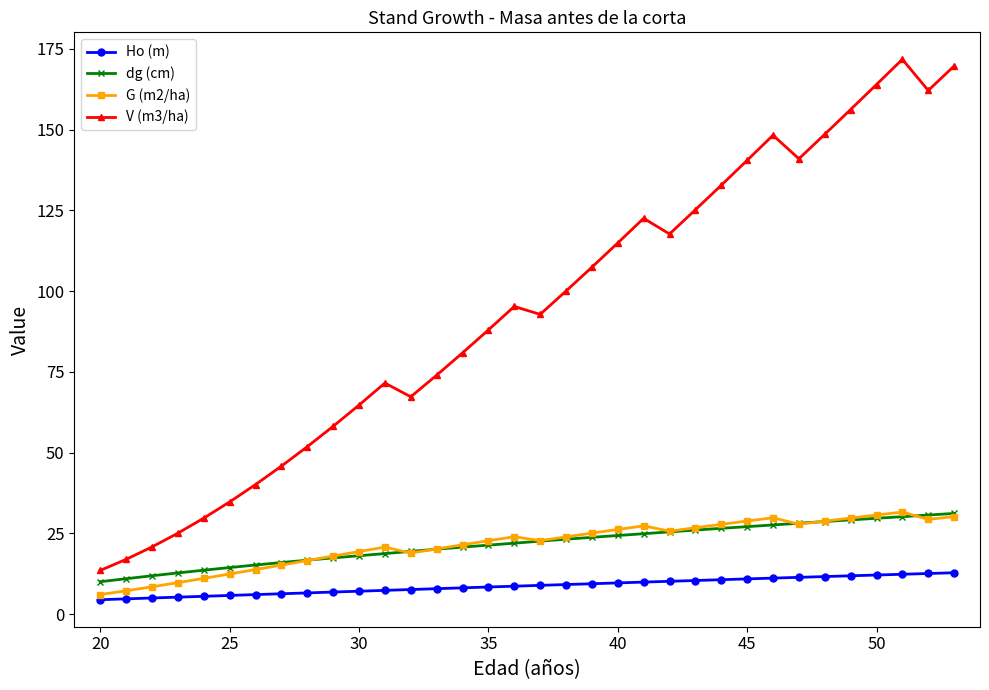

Which series has the largest total across all categories?

V (m3/ha)